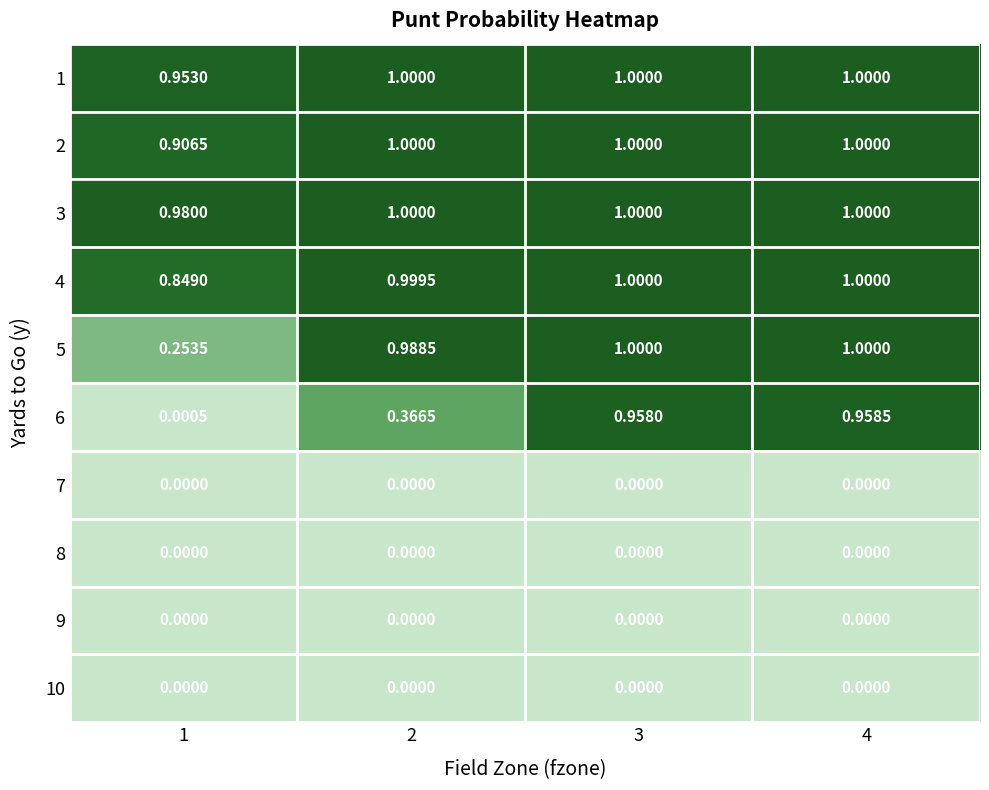

How many data points does each series have?

4